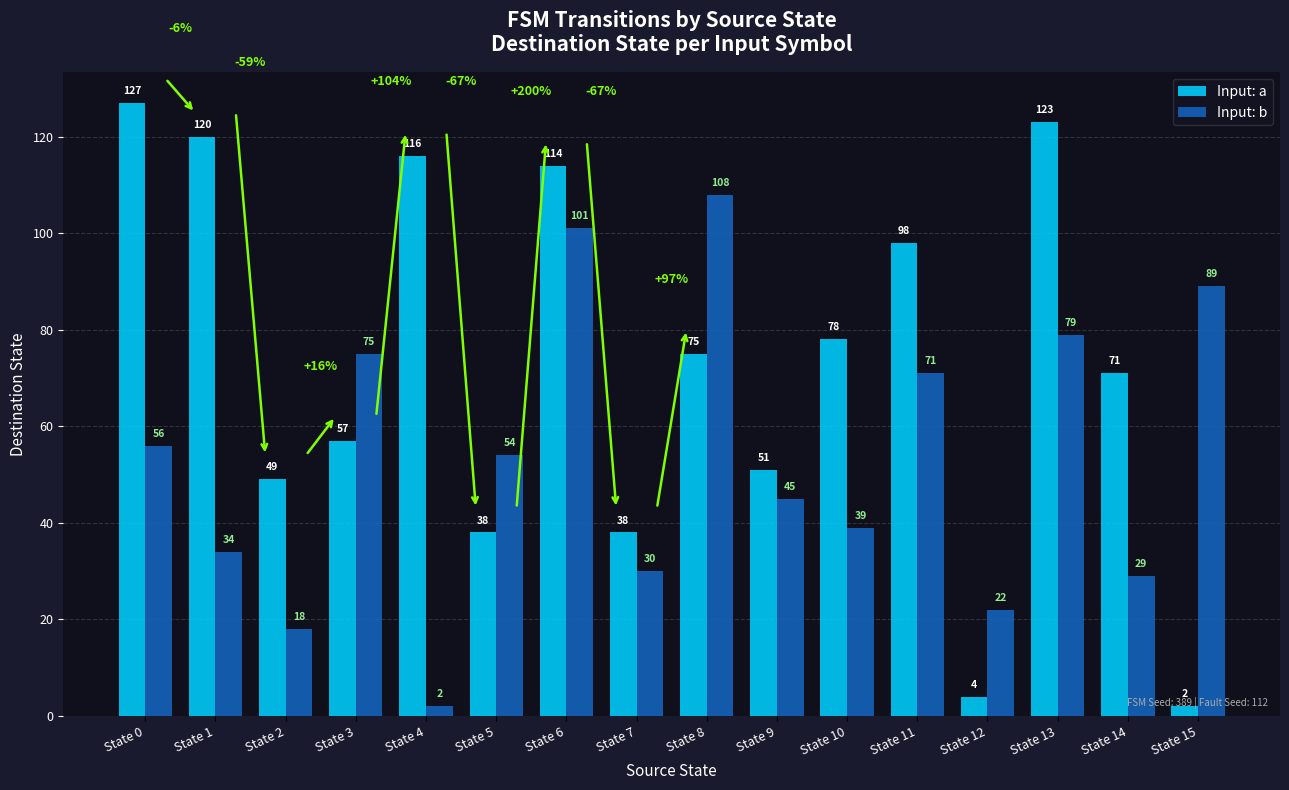

What is the maximum value shown in the chart?

127